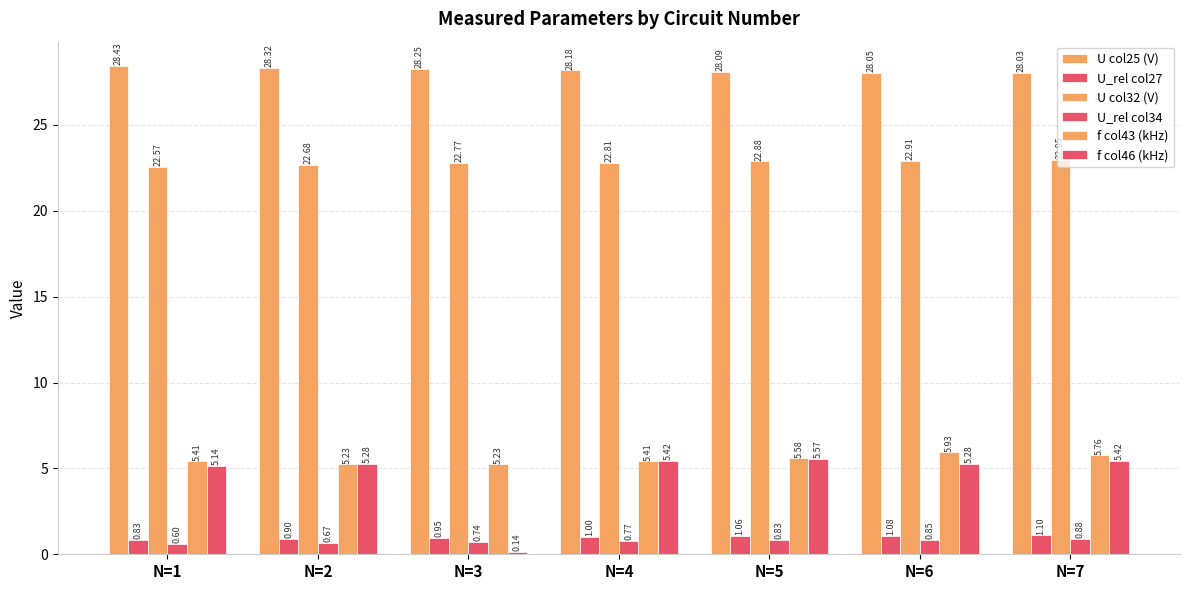

At how many categories does at least one series exceed 6?

7